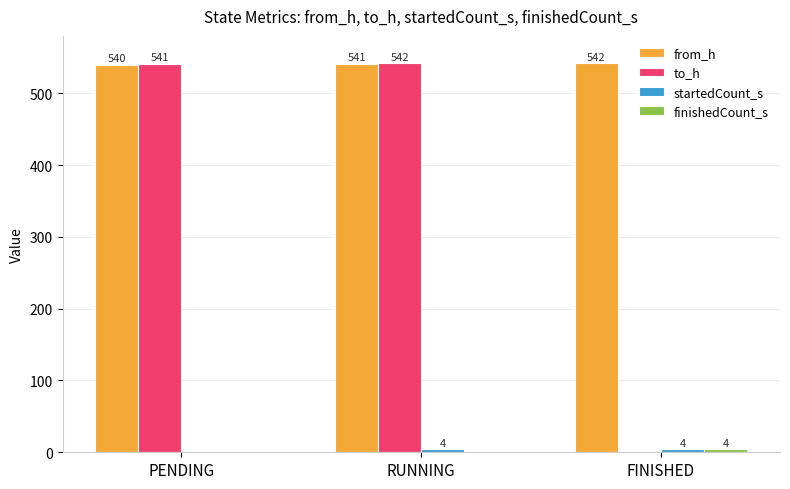

At which category is the sum across all series the highest?

RUNNING